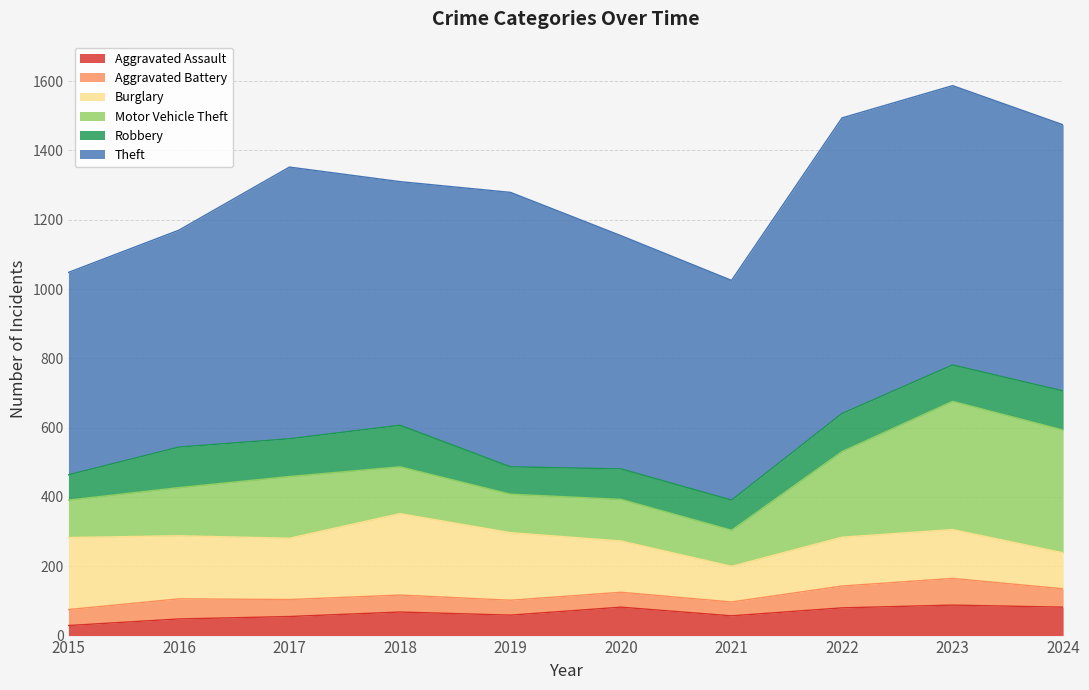

What is the sum of the Robbery values at 2024 and 2020?

201